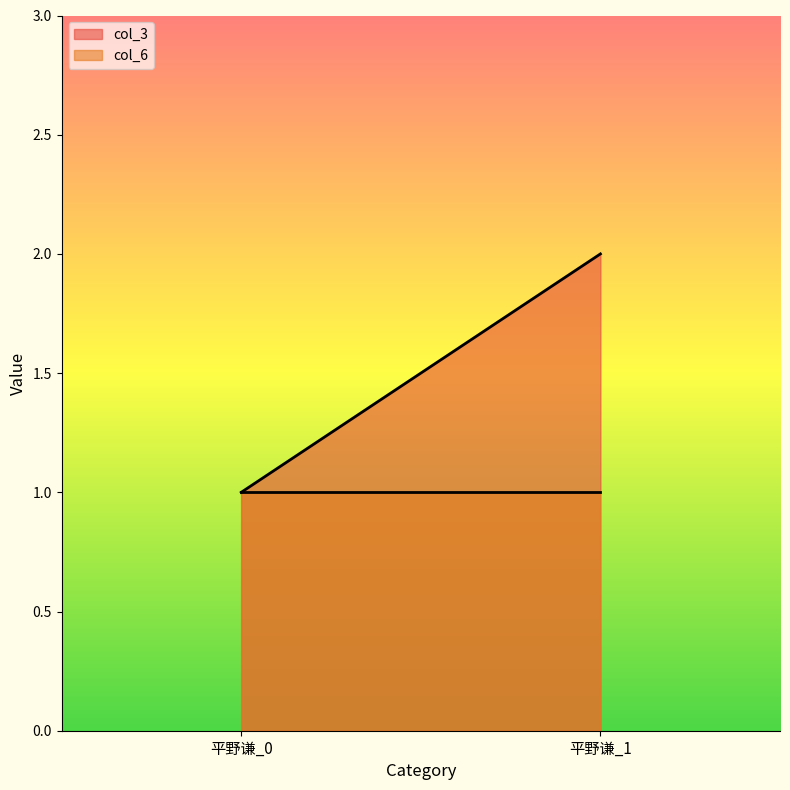

List the labels in order of col_6 value, largest first.

平野谦_0, 平野谦_1